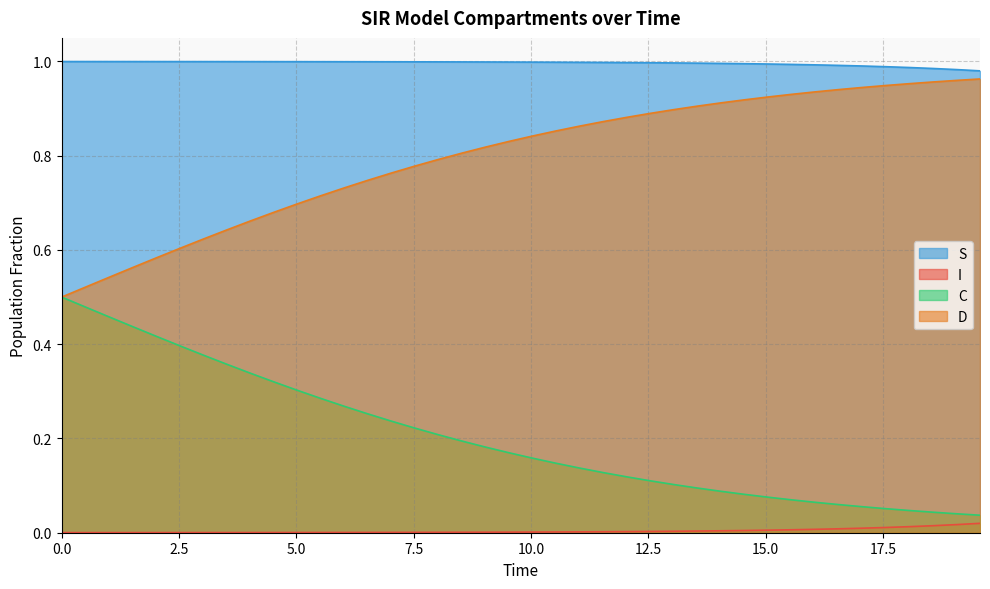

True or false: S and C cross at least once.

False